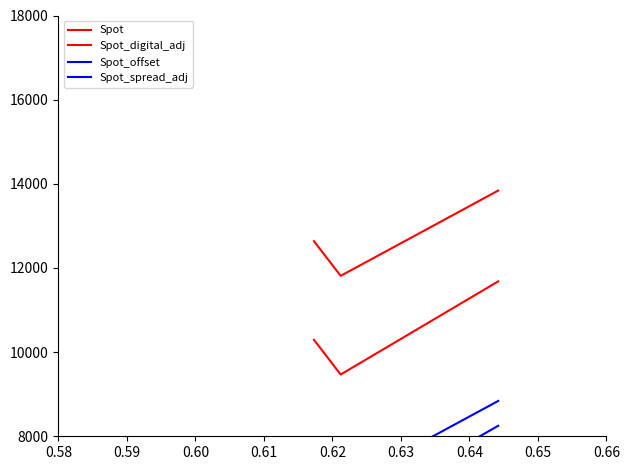

At how many categories does at least one series exceed 7084?

3